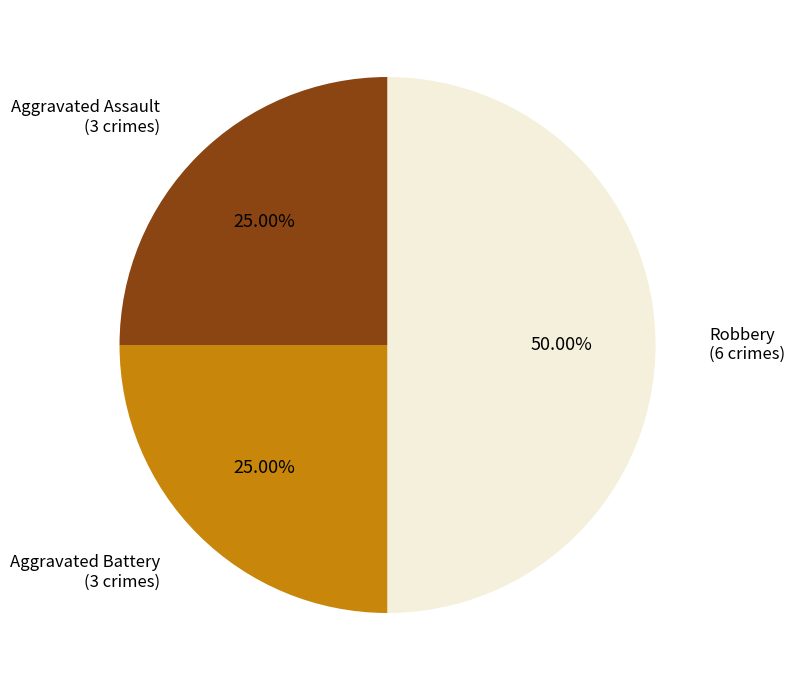

To the nearest percent, what is the average slice percentage?

33%